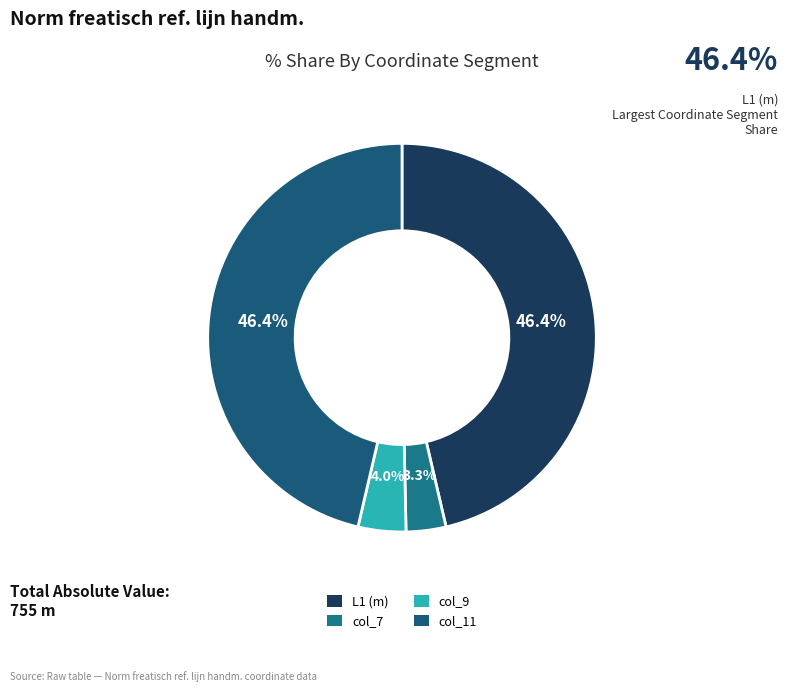

What percentage do L1 (m) and col_9 together represent?

50.3%